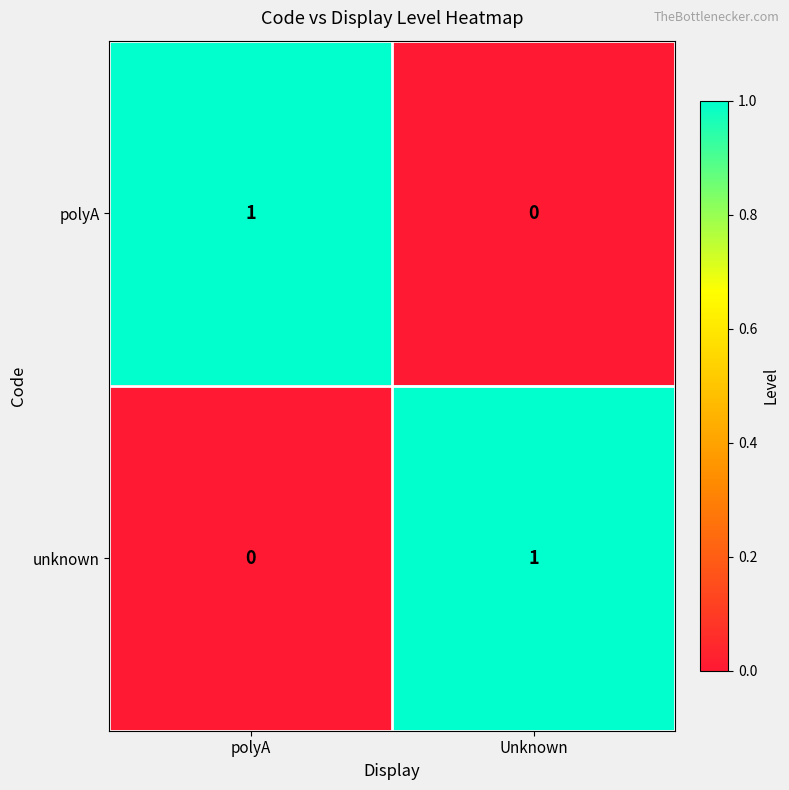

Is it true that unknown equals 1 at Unknown?

True